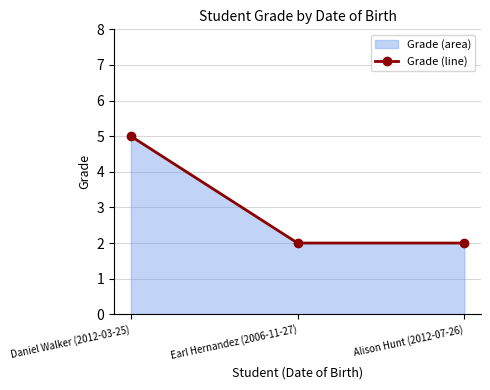

What value does the data have at Alison Hunt (2012-07-26)?

2